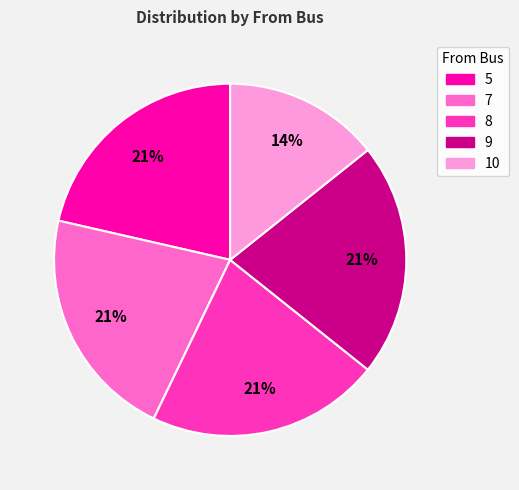

How many slices are in this pie chart?

5